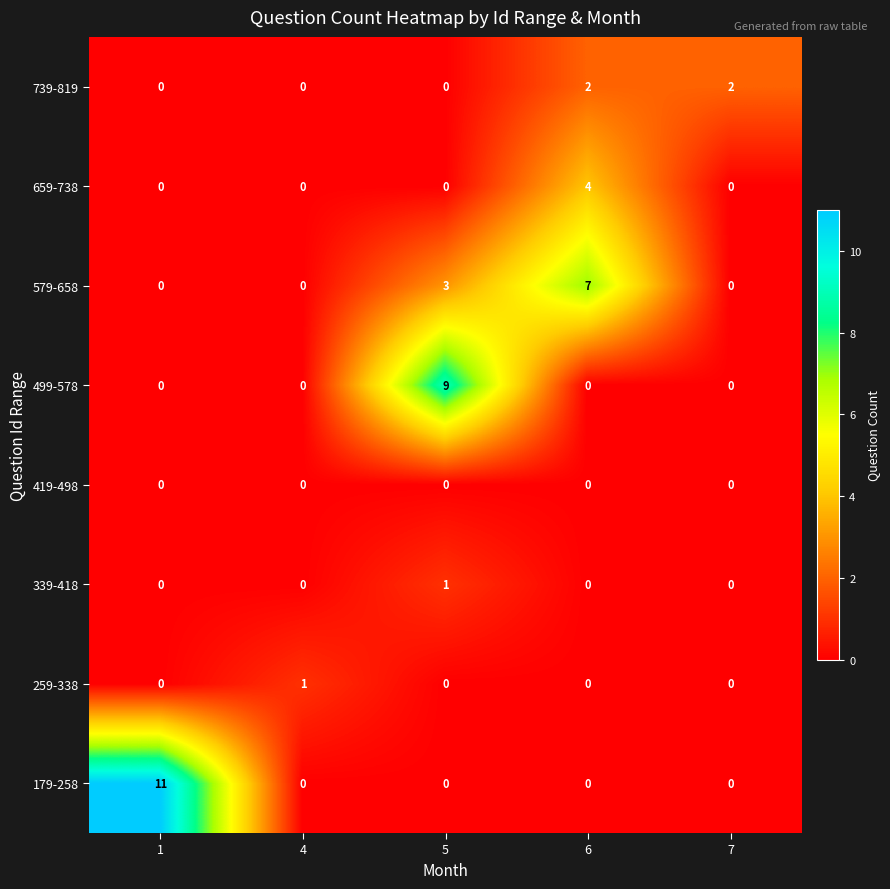

Which label corresponds to the largest value in the chart?

1